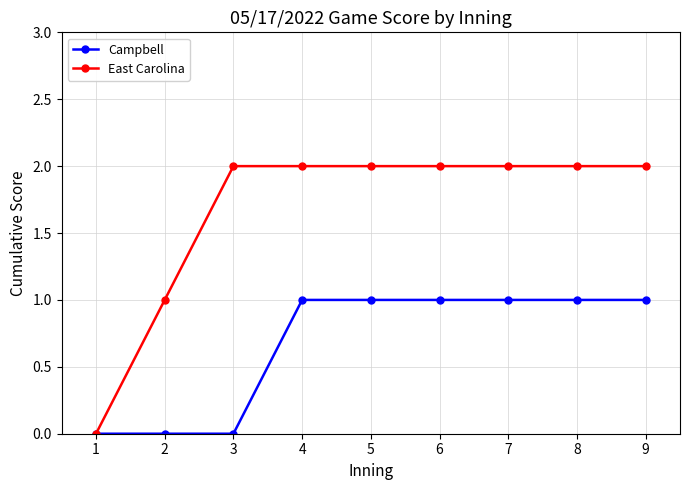

How many lines are shown in the chart?

2